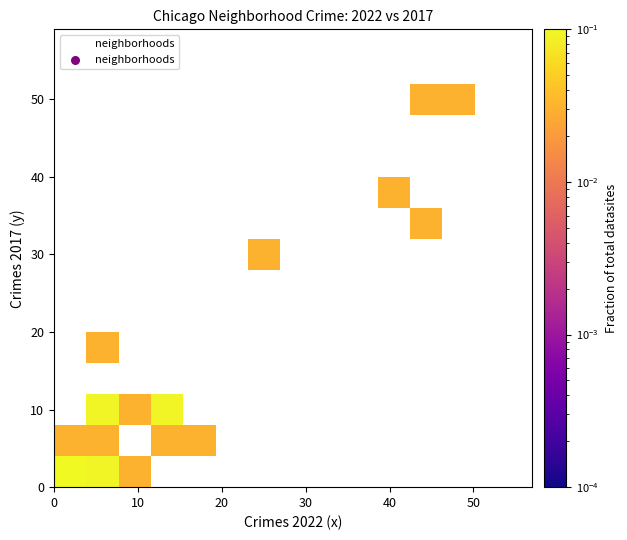

What Y value in the scatter plot is closest to 25?

29